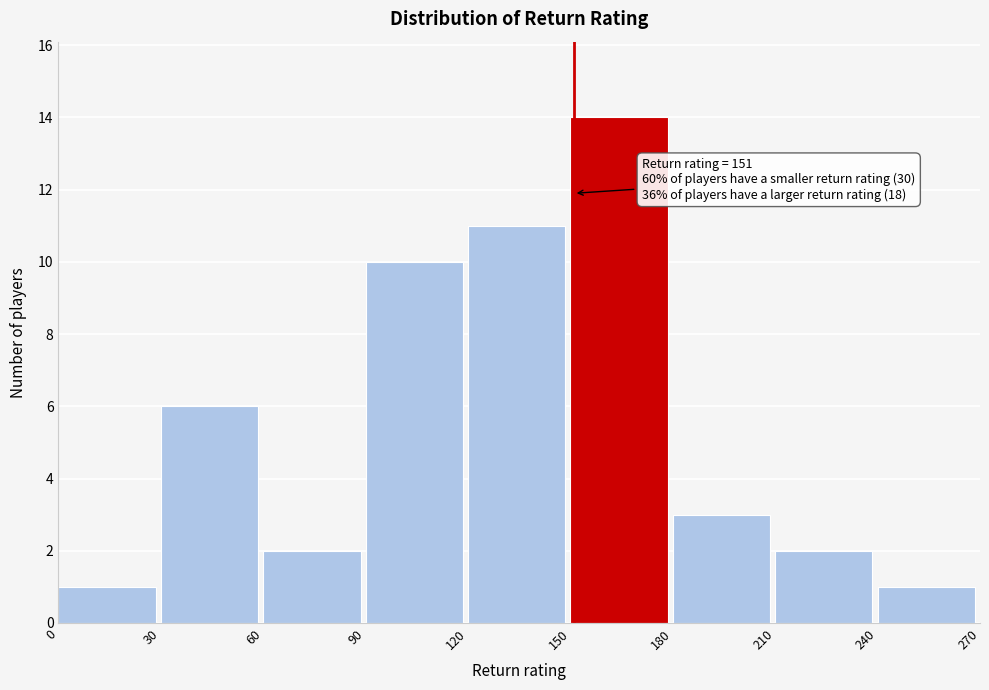

Over which range of the x-axis is the bar tallest?

150 to 180